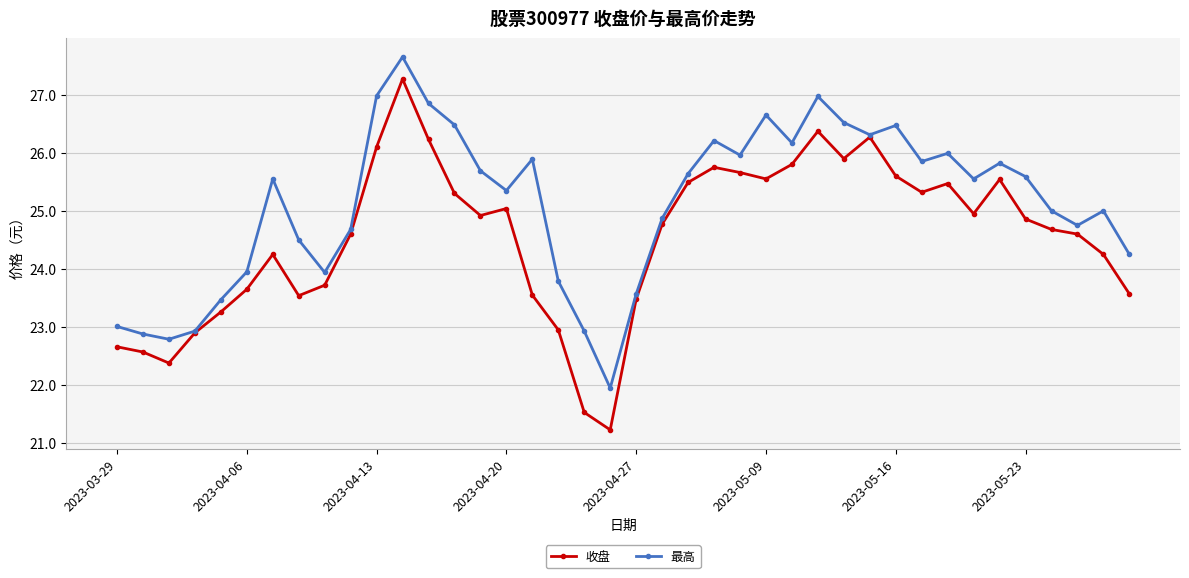

True or false: 最高 has more than 2 points higher than both neighbors.

True